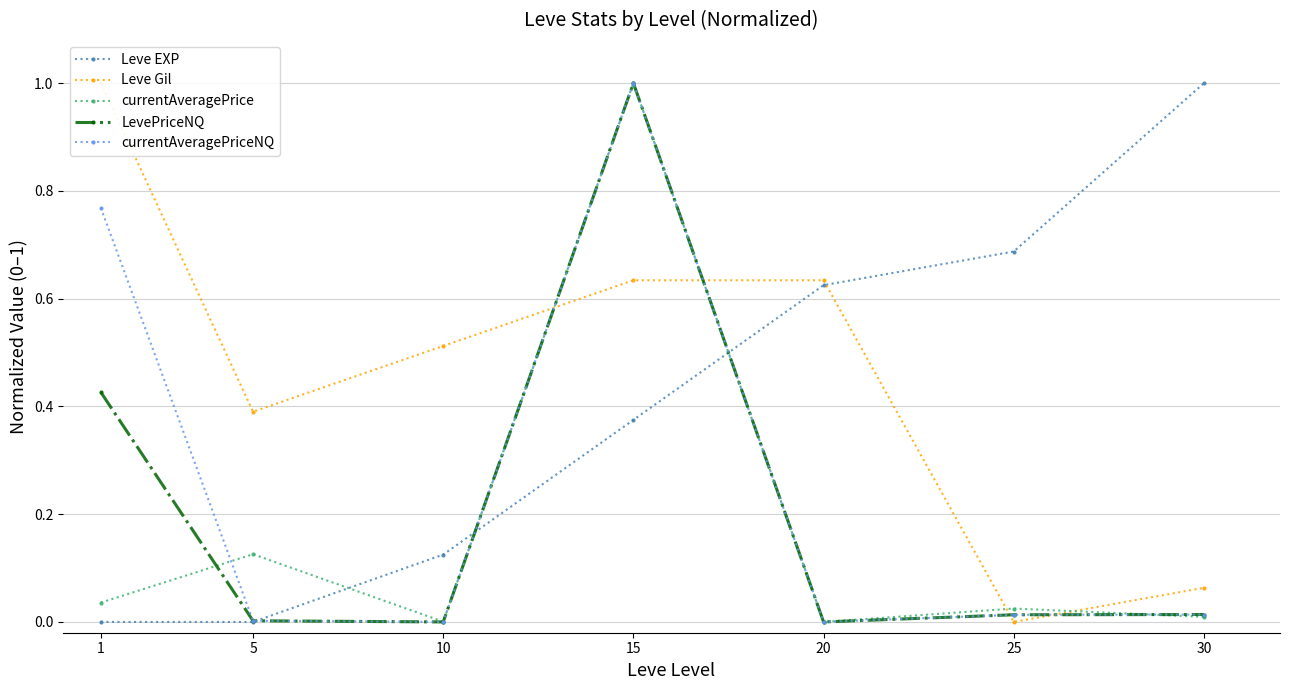

How many values in the LevePriceNQ series exceed 0?

6